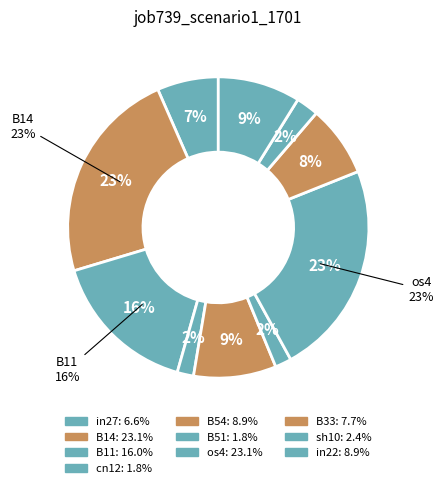

Do B33 and in27 together represent more than half of the pie?

No